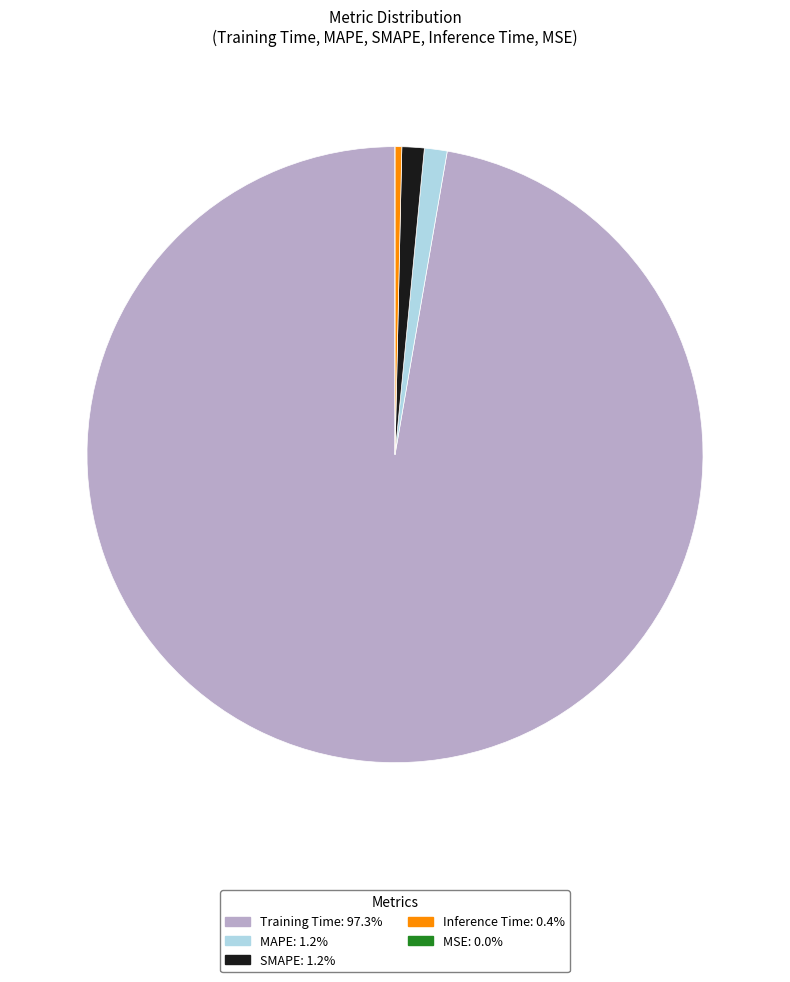

True or false: SMAPE accounts for 1% of the total.

True